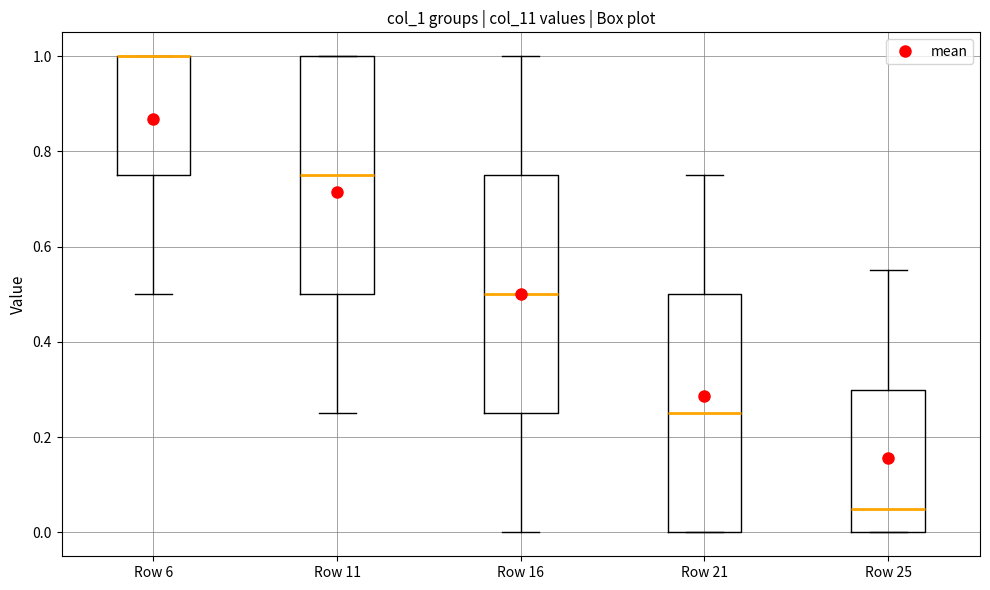

Where is the upper edge of the box for Row 11 on the y-axis? The values are not printed on the chart, so give them approximately, as read against the axis.

1.00